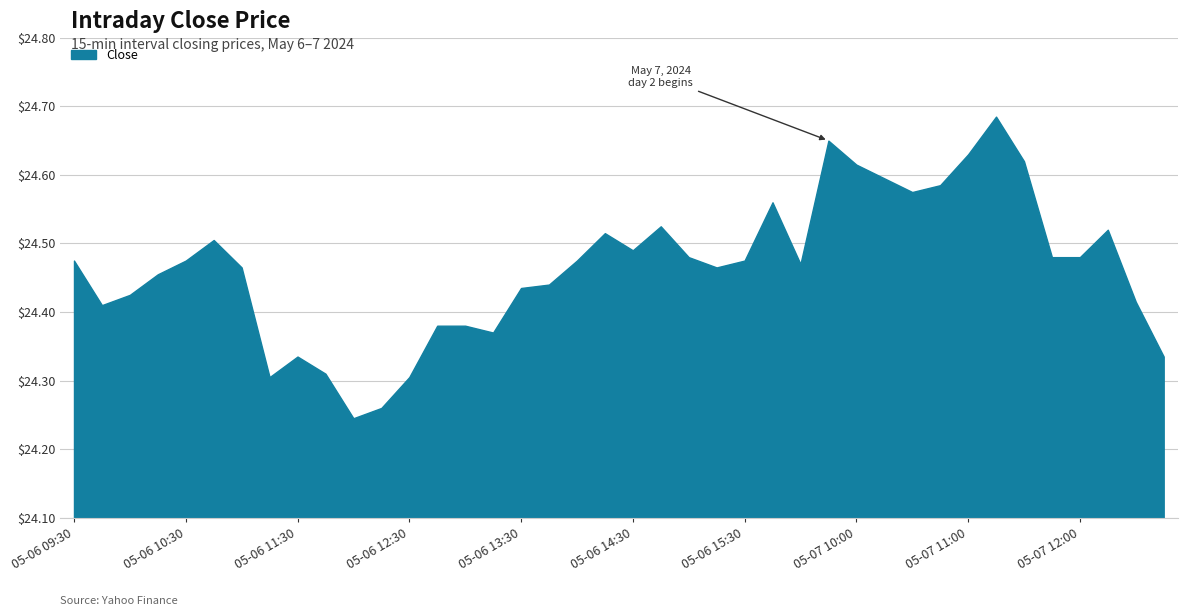

What is the difference between the maximum and minimum values?

0.4